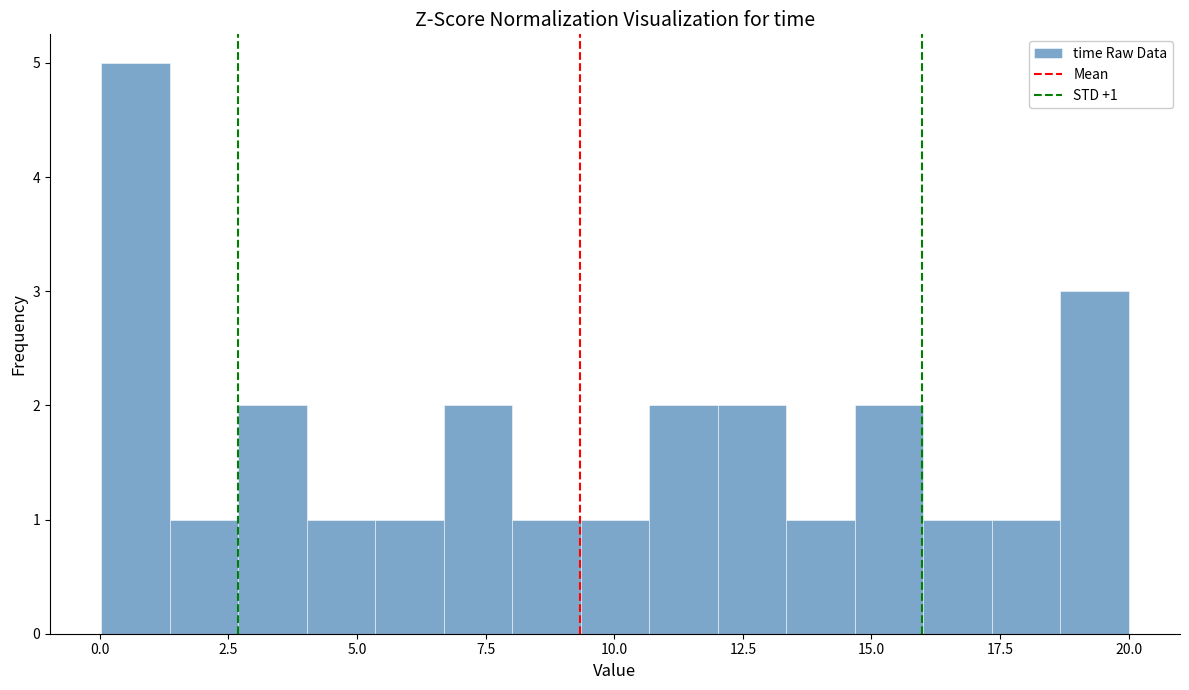

Around what value on the x-axis is the tallest bar? Give the approximate position of its centre, as read against the axis.

0.5